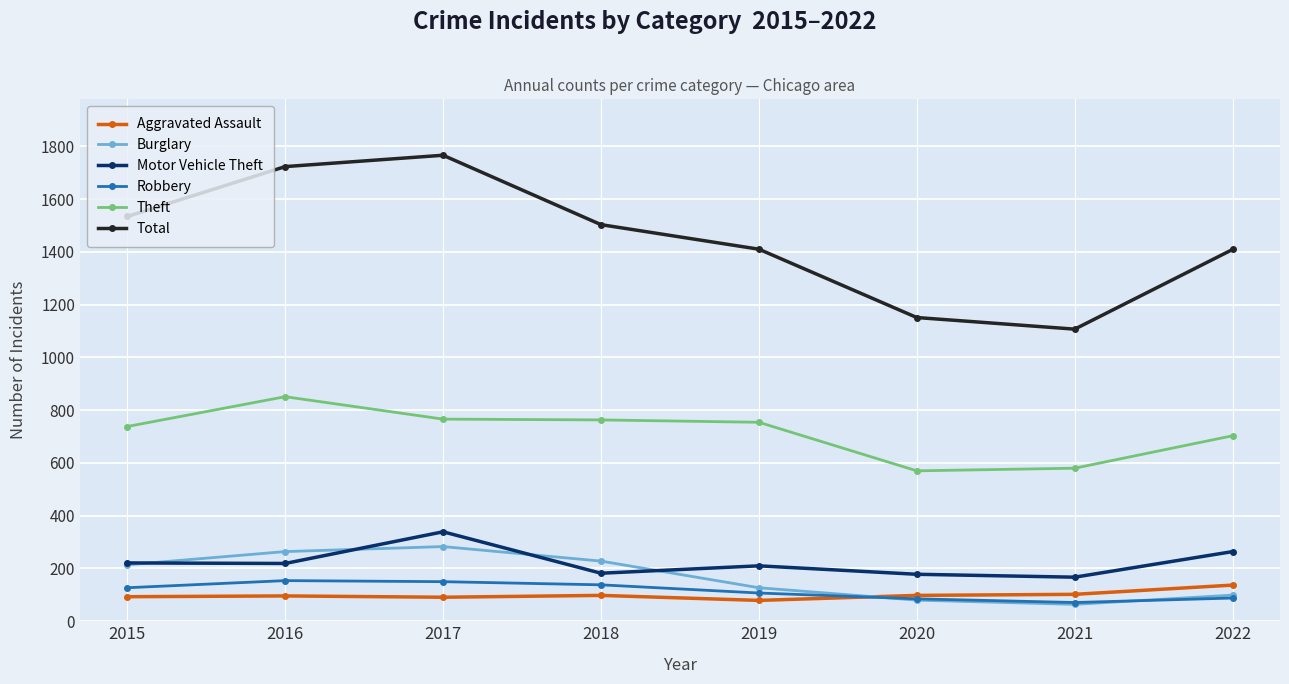

What is the difference between the second highest and second lowest values in the Burglary series?

184